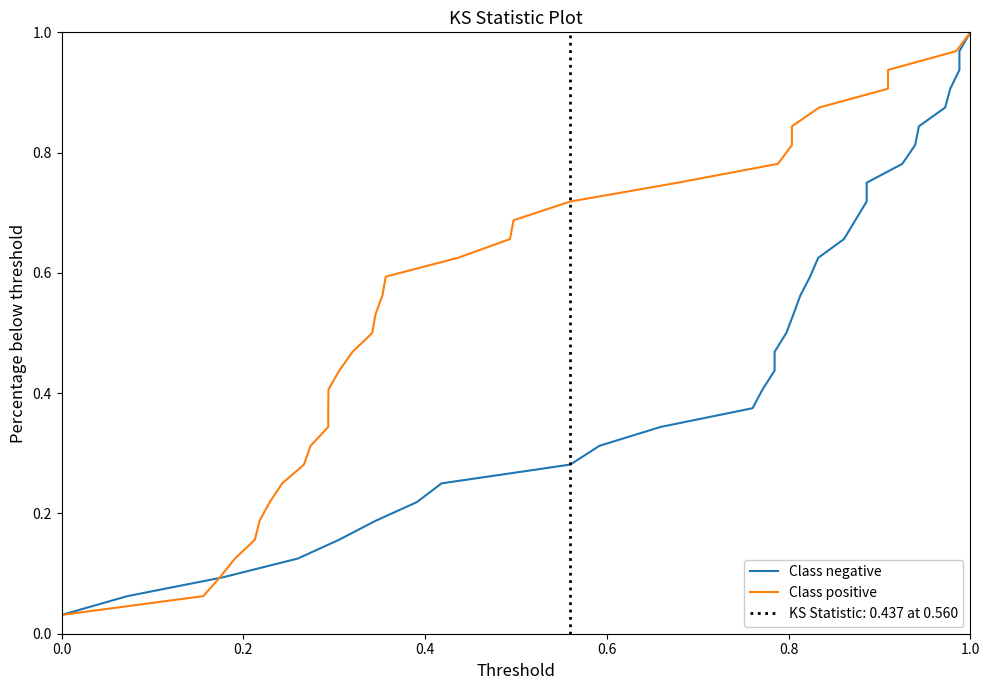

True or false: Class negative and Class positive cross at least once.

False